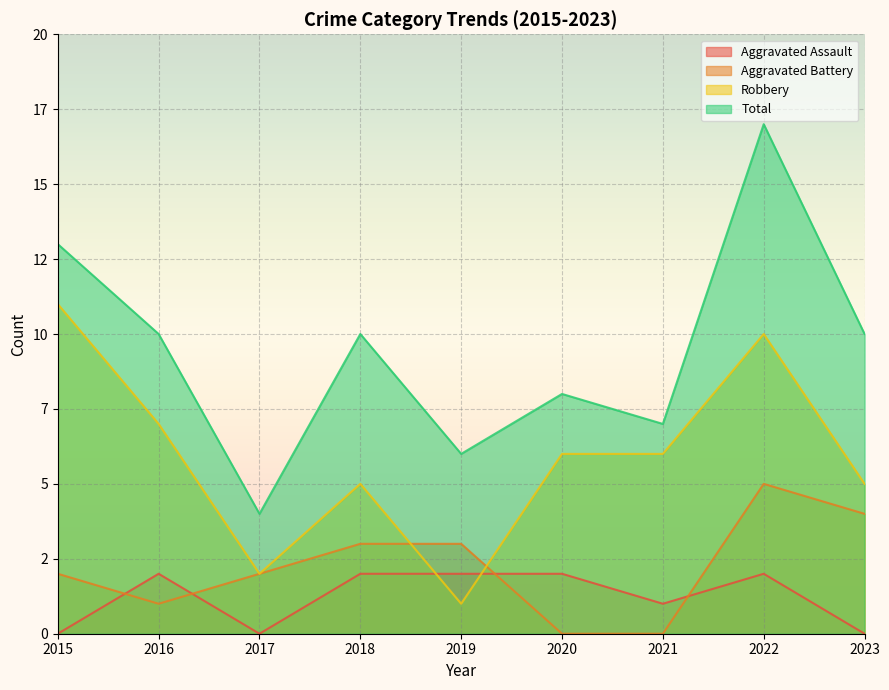

Which series has the widest spread of values?

Total